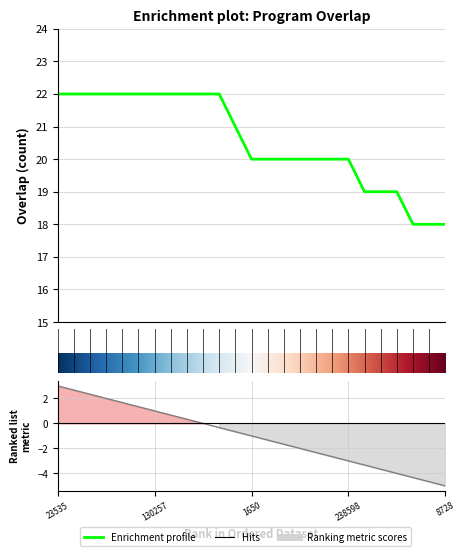

How many values are below 20?

6